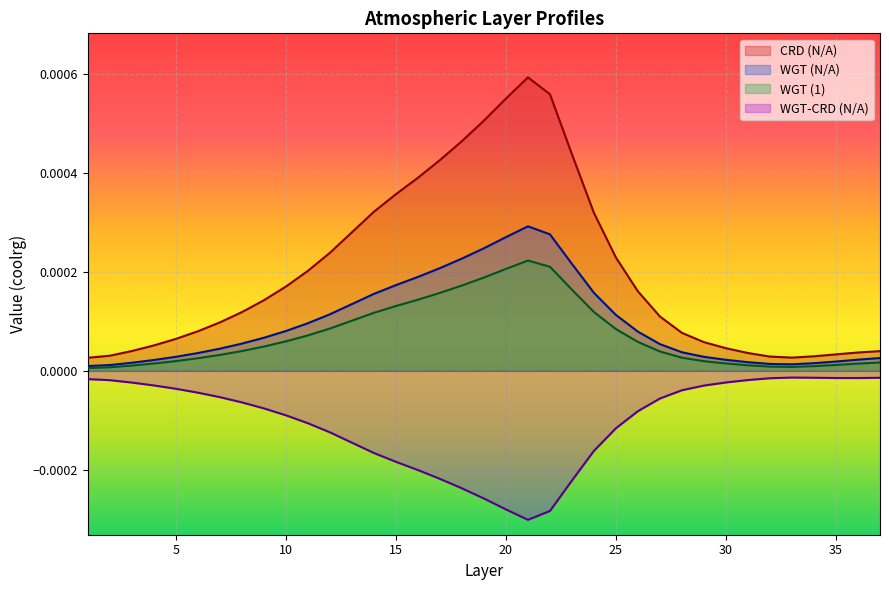

Rank the categories by WGT (N/A) value from lowest to highest.

1, 2, 33, 32, 34, 3, 31, 35, 4, 30, 36, 37, 29, 5, 6, 28, 7, 27, 8, 9, 26, 10, 11, 25, 12, 13, 14, 24, 15, 16, 17, 23, 18, 19, 20, 22, 21